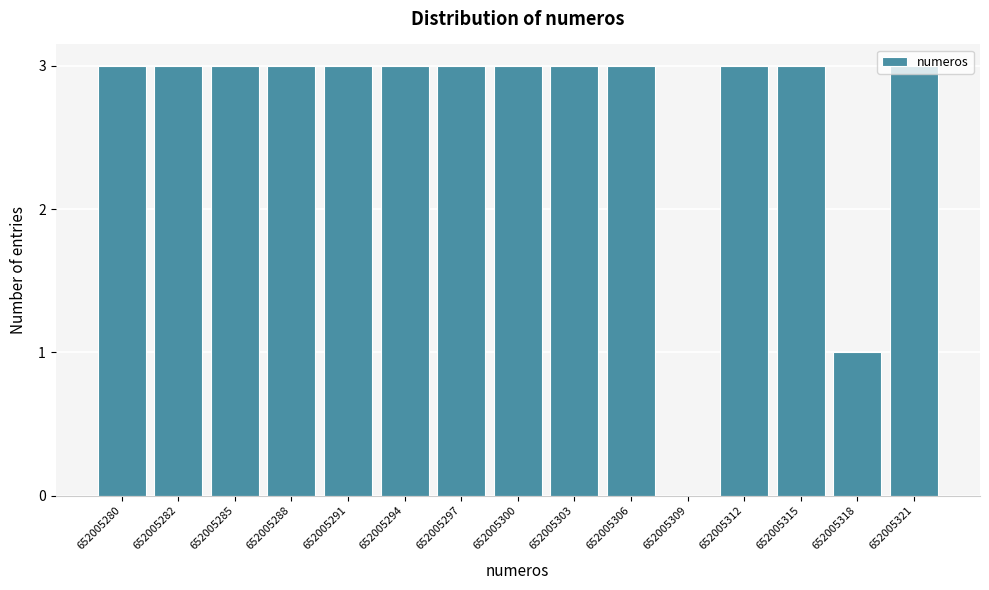

True or false: the data shows 3 at 652005288.

True